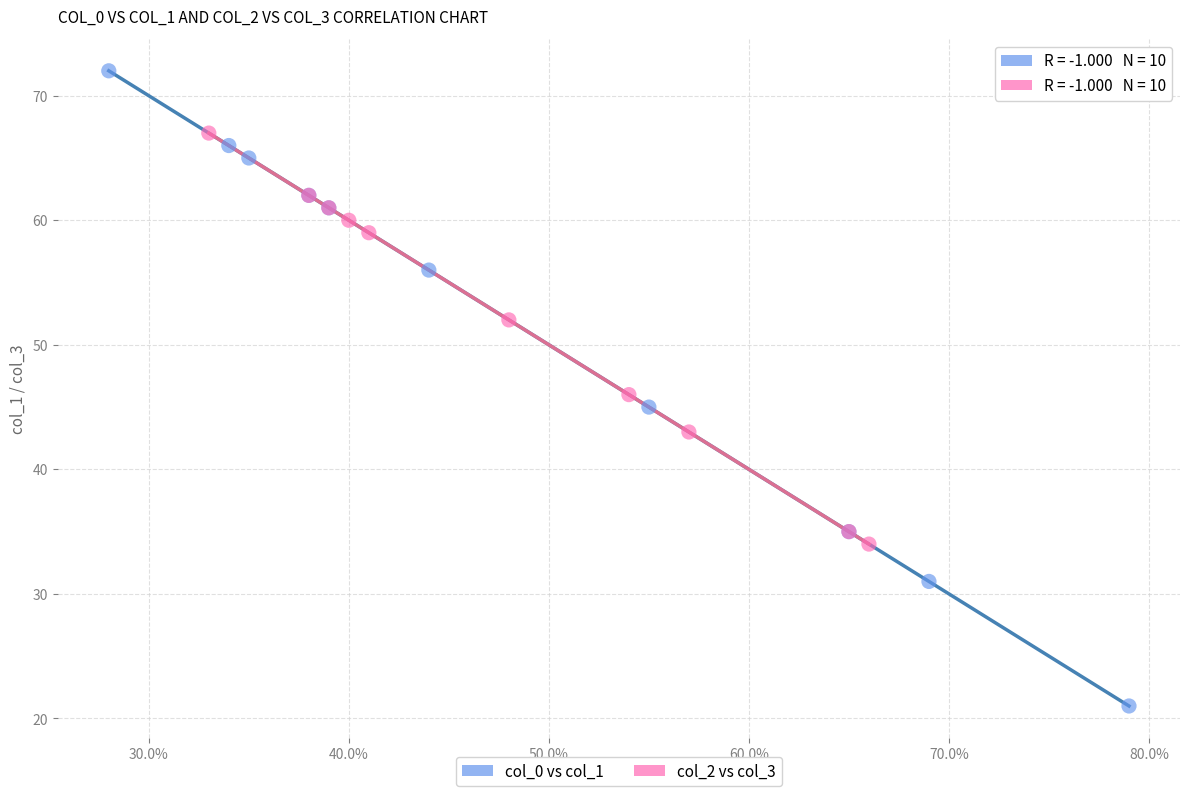

Which series contains the highest Y value?

col_0 vs col_1